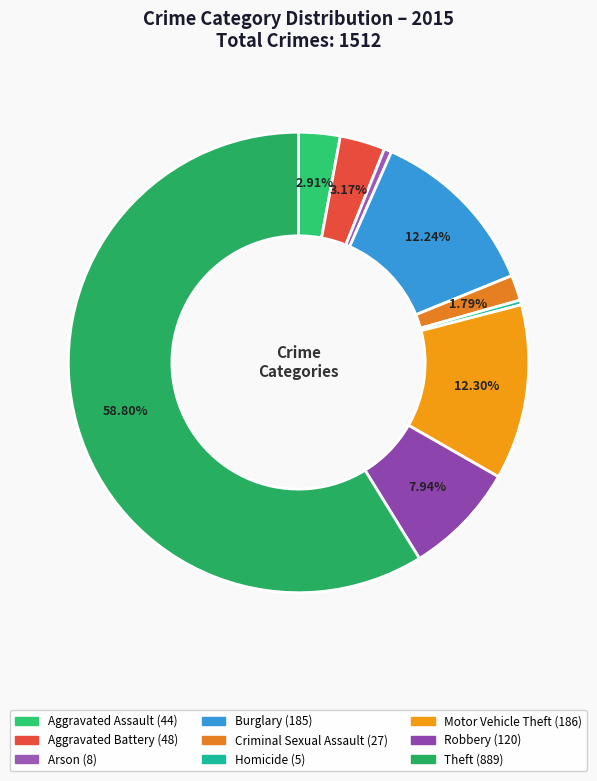

Count the number of slices in the pie.

9